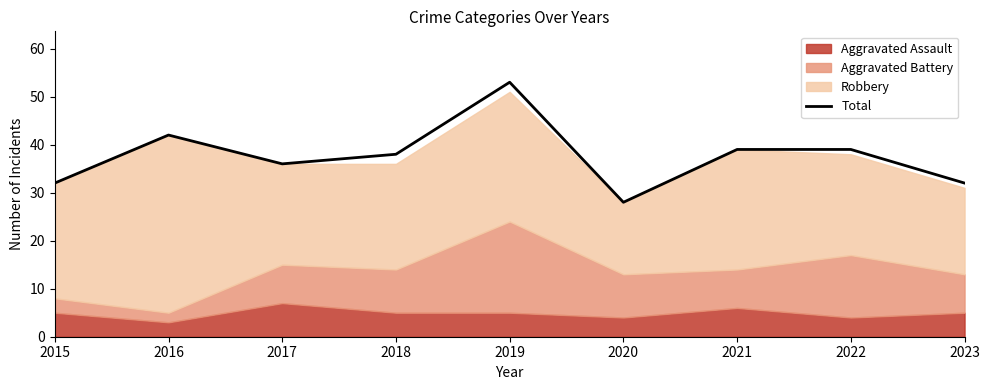

What is the approximate value at 2017, to the nearest 5?

35